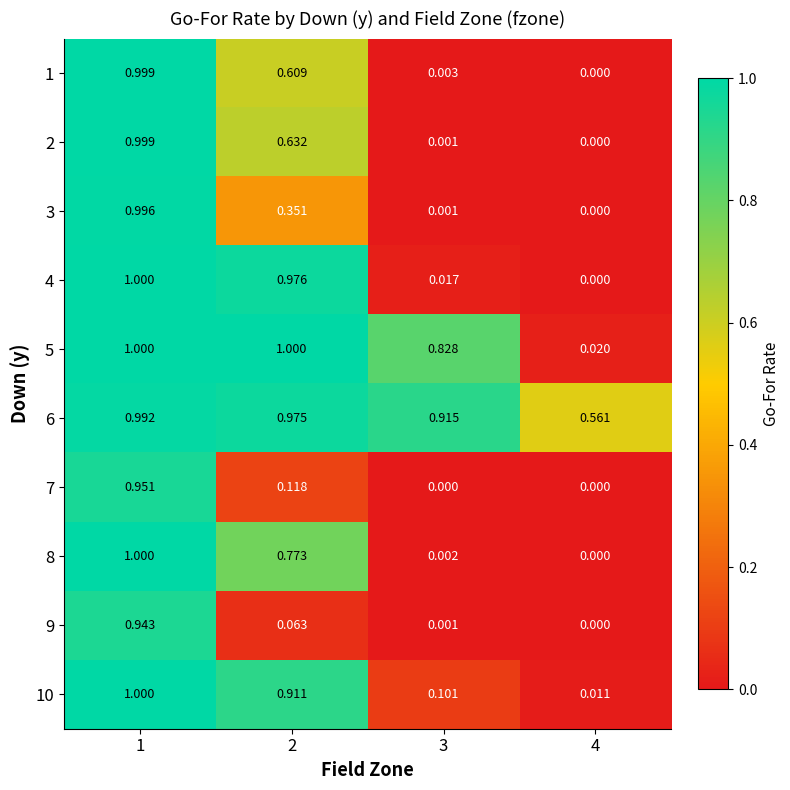

At how many categories does at least one series exceed 0?

4